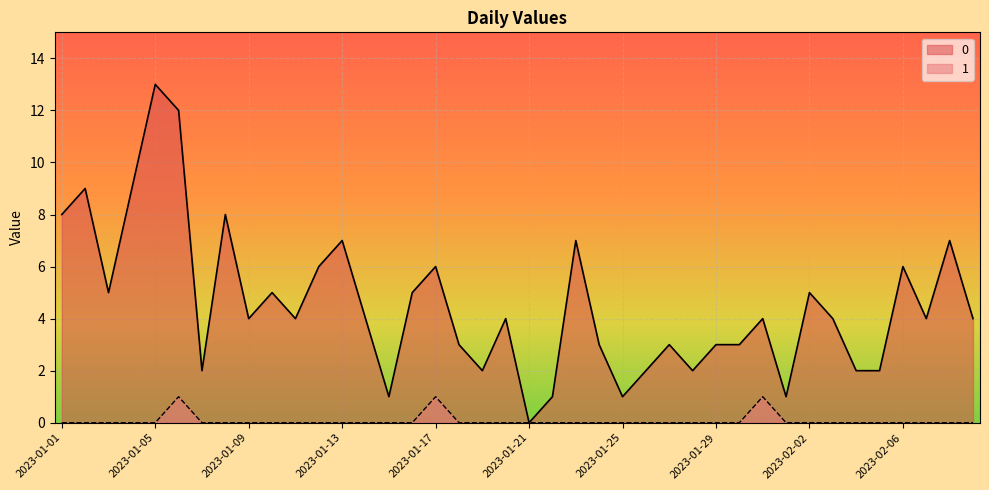

Where is the first local maximum for 0?

2023-01-02